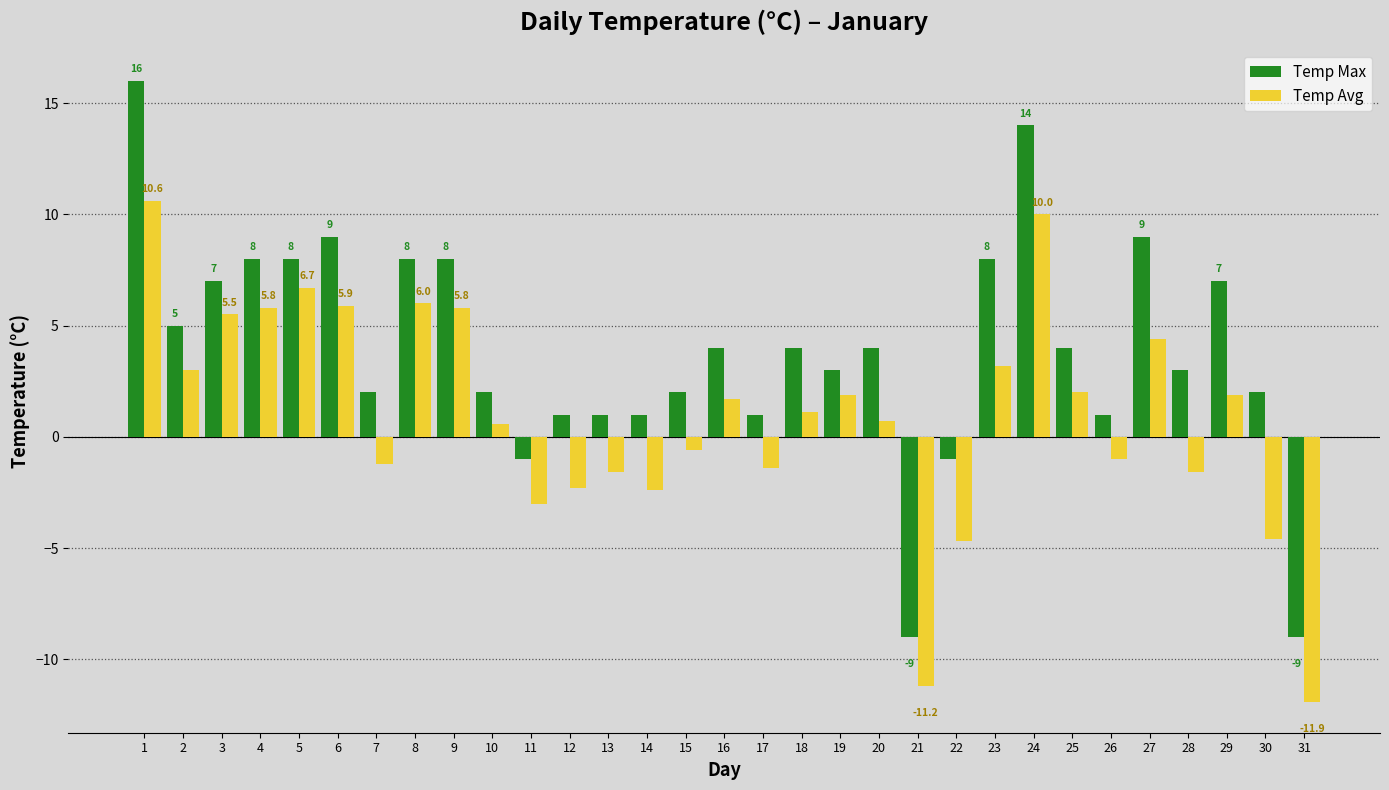

How many data points does each series have?

31